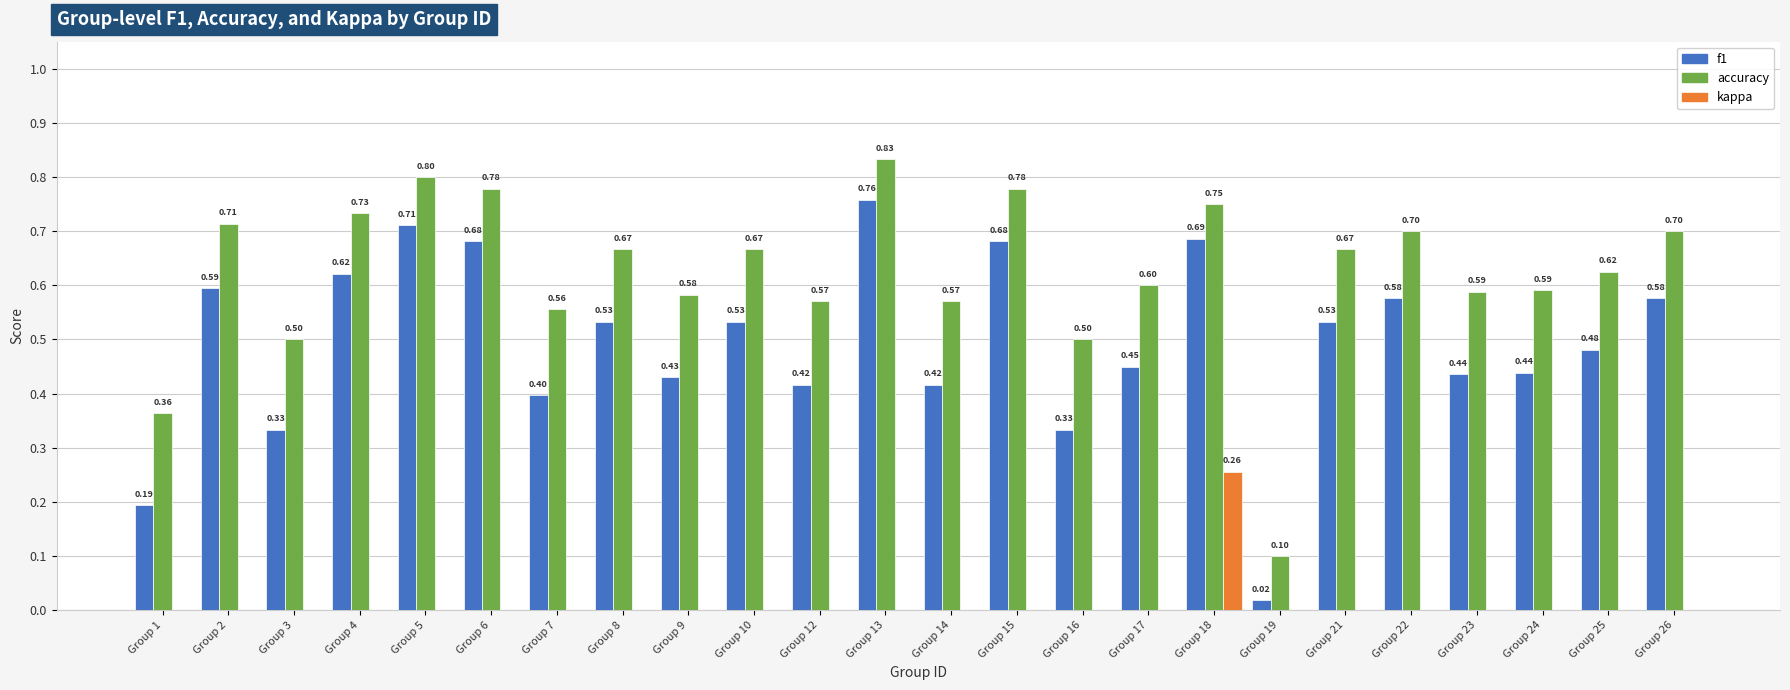

Which series has the largest total across all categories?

accuracy